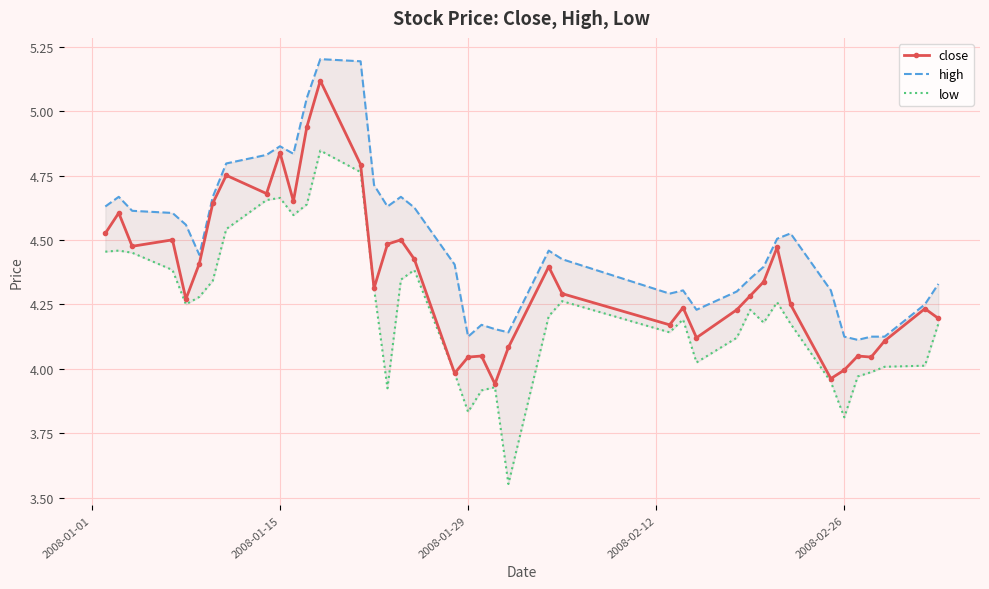

True or false: close has more than 1 interior local peaks.

True